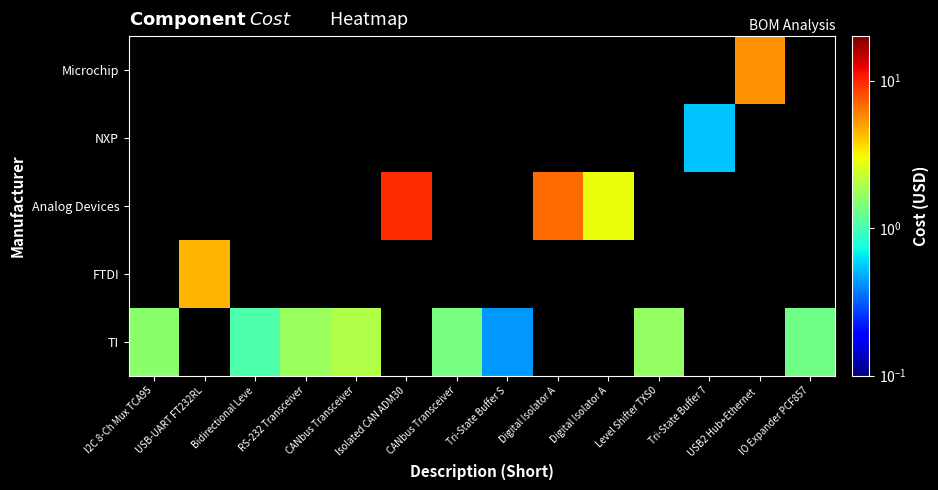

List the series in order of their peak value, lowest first.

NXP, TI, FTDI, Microchip, Analog Devices